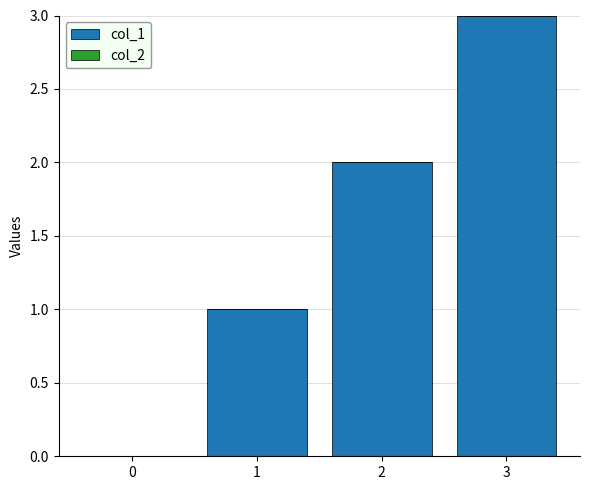

What is the sum of all values?

6